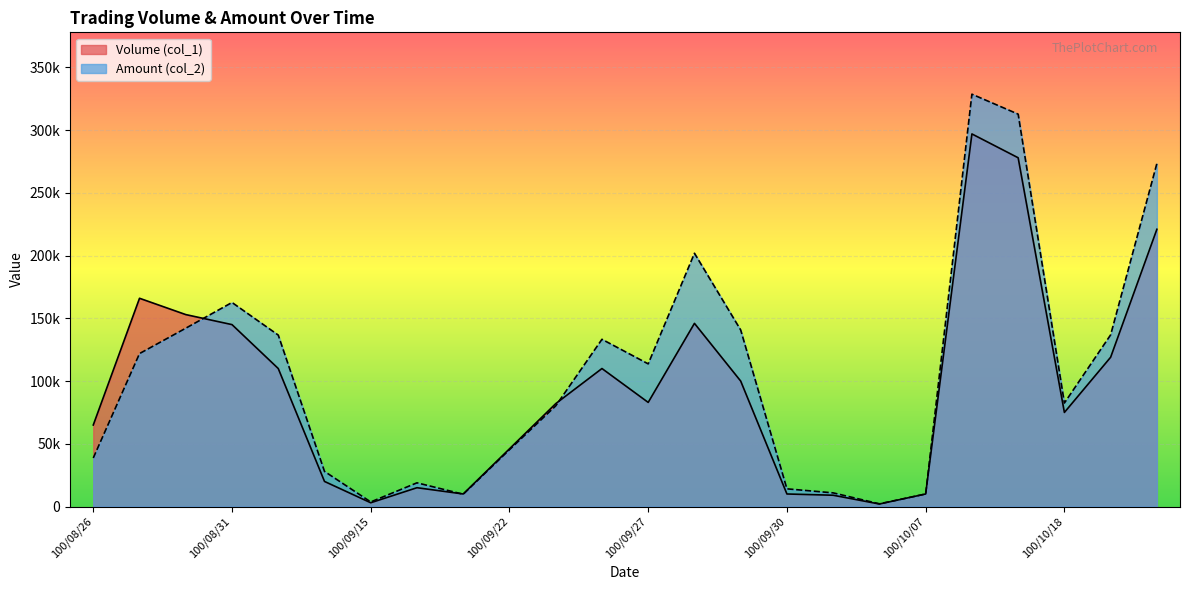

Between 100/08/31 and 100/09/23, which series saw the biggest shift?

Amount (col_2)